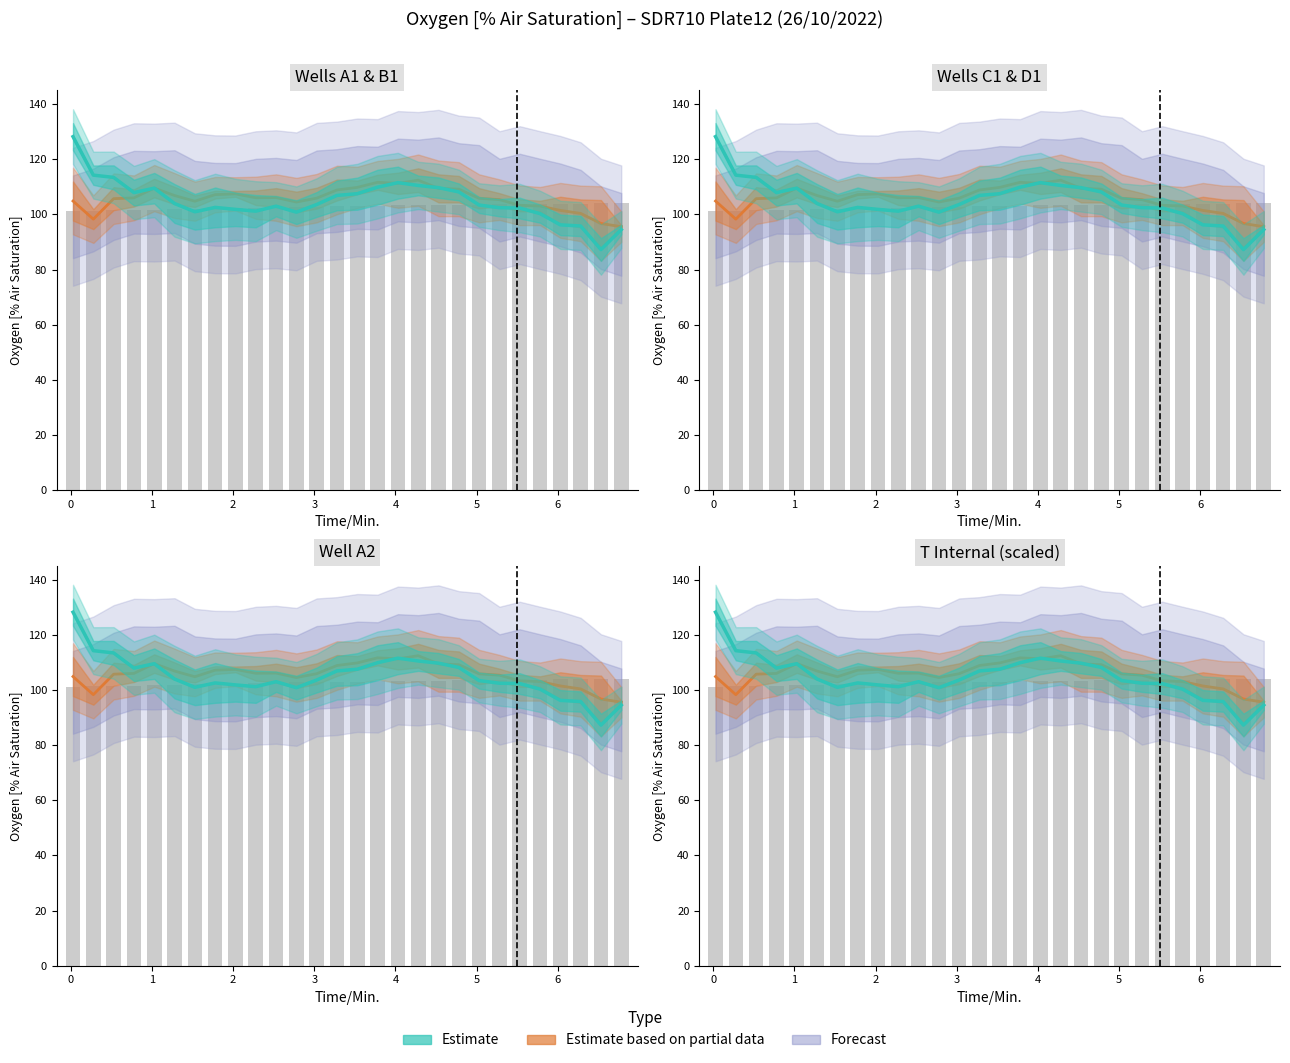

At how many categories does at least one series exceed 82?

28